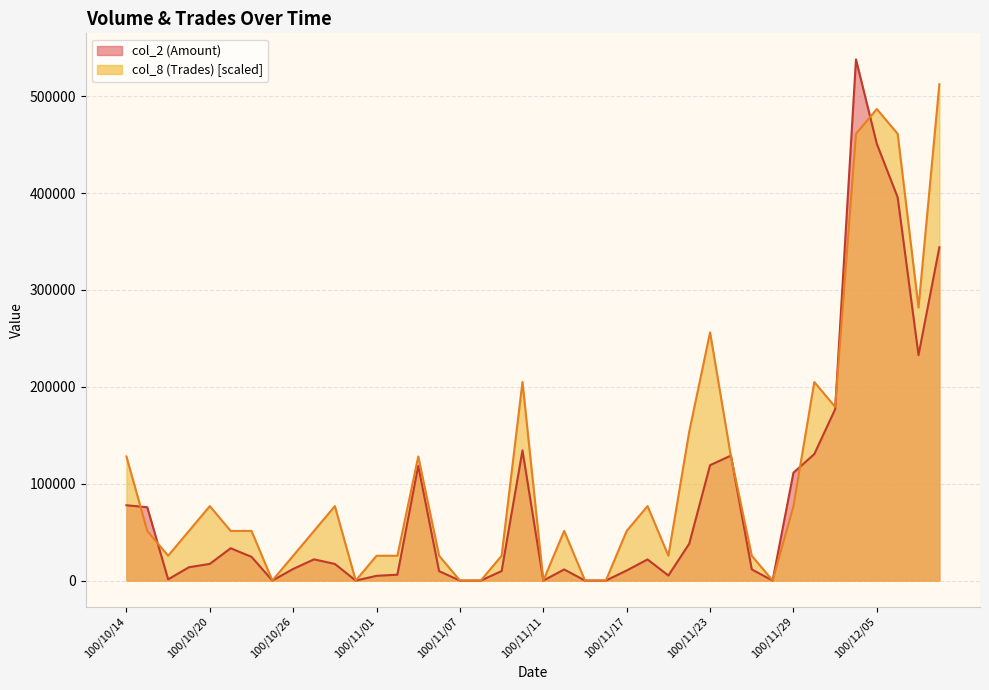

Reading left to right, what are all the values shown in this chart?

col_2 (Amount): 100/10/14=77730.0	100/10/17=75660.0	100/10/18=1250.0	100/10/19=13740.0	100/10/20=17220.0	100/10/21=33350.0	100/10/24=24500.0	100/10/25=0.0	100/10/26=12000.0	100/10/27=21890.0	100/10/28=17160.0	100/10/31=0.0	100/11/01=4900.0	100/11/02=6060.0	100/11/03=118450.0	100/11/04=9700.0	100/11/07=0.0	100/11/08=0.0	100/11/09=9800.0	100/11/10=134370.0	100/11/11=0.0	100/11/14=11440.0	100/11/15=0.0	100/11/16=0.0	100/11/17=10400.0	100/11/18=21800.0	100/11/21=5200.0	100/11/22=38000.0	100/11/23=119110.0	100/11/24=128980.0	100/11/25=11500.0	100/11/28=0.0	100/11/29=111320.0	100/11/30=130570.0	100/12/01=176800.0	100/12/02=537990.0	100/12/05=450780.0	100/12/06=395530.0	100/12/07=232730.0	100/12/08=344030.0
col_8 (Trades): 100/10/14=128092.9	100/10/17=51237.1	100/10/18=25618.6	100/10/19=51237.1	100/10/20=76855.7	100/10/21=51237.1	100/10/24=51237.1	100/10/25=0.0	100/10/26=25618.6	100/10/27=51237.1	100/10/28=76855.7	100/10/31=0.0	100/11/01=25618.6	100/11/02=25618.6	100/11/03=128092.9	100/11/04=25618.6	100/11/07=0.0	100/11/08=0.0	100/11/09=25618.6	100/11/10=204948.6	100/11/11=0.0	100/11/14=51237.1	100/11/15=0.0	100/11/16=0.0	100/11/17=51237.1	100/11/18=76855.7	100/11/21=25618.6	100/11/22=153711.4	100/11/23=256185.7	100/11/24=128092.9	100/11/25=25618.6	100/11/28=0.0	100/11/29=76855.7	100/11/30=204948.6	100/12/01=179330.0	100/12/02=461134.3	100/12/05=486752.9	100/12/06=461134.3	100/12/07=281804.3	100/12/08=512371.4